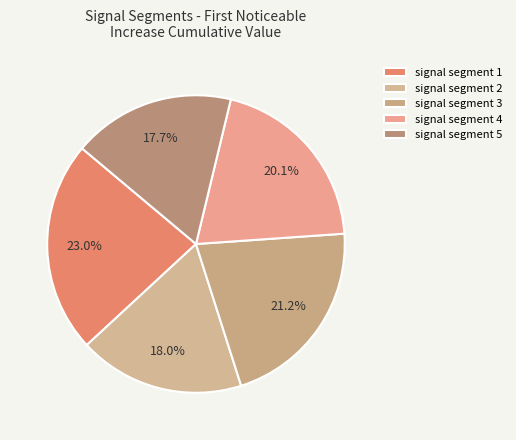

Is there any slice that represents more than half of the pie?

No